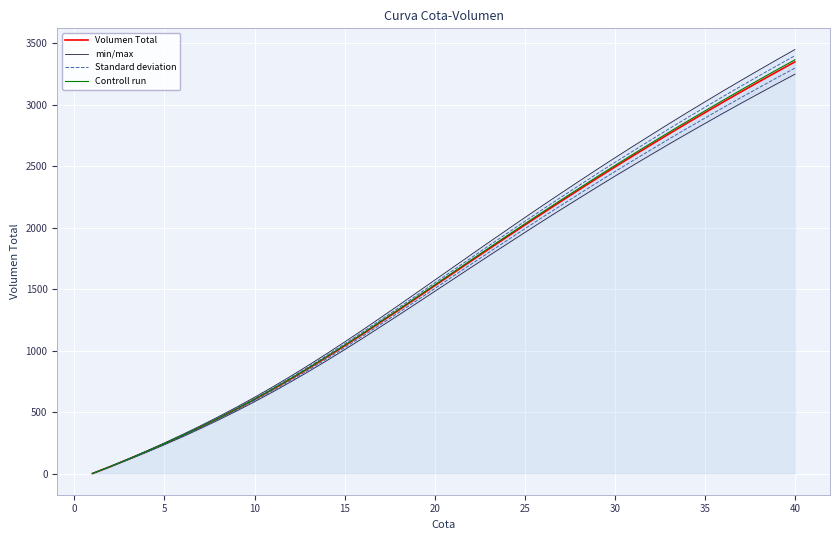

How many data points in Controll run are less than 1634?

20